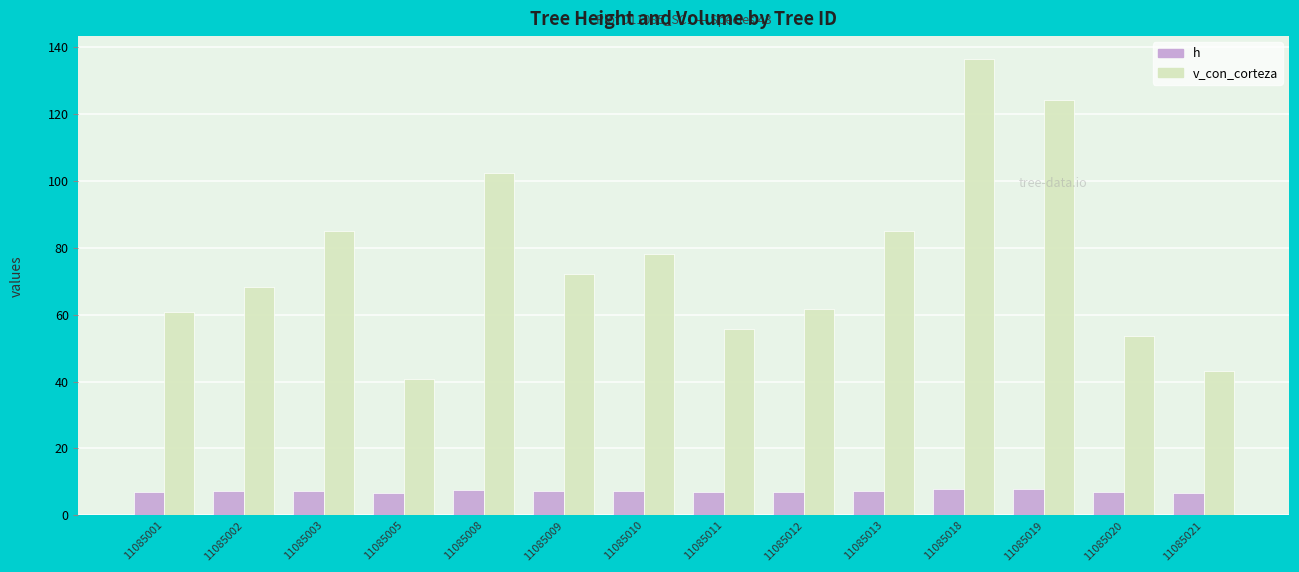

True or false: v_con_corteza has a value of 43.3 at 11085021.

True